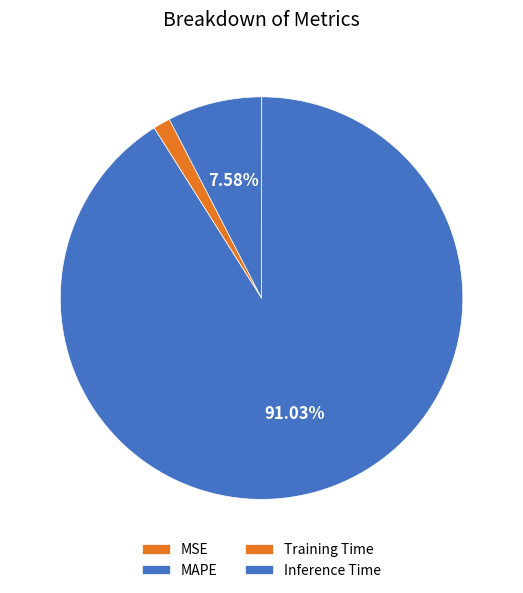

To the nearest percent, what is the combined percentage of Inference Time and Training Time?

9%